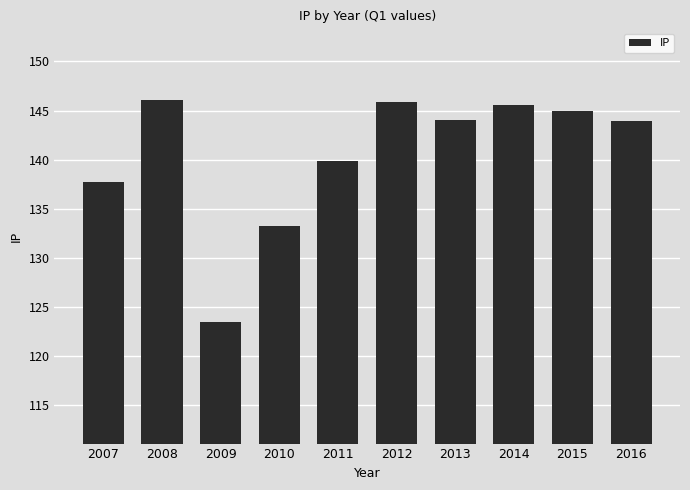

What is the value of the 8th bar from the left?

145.5